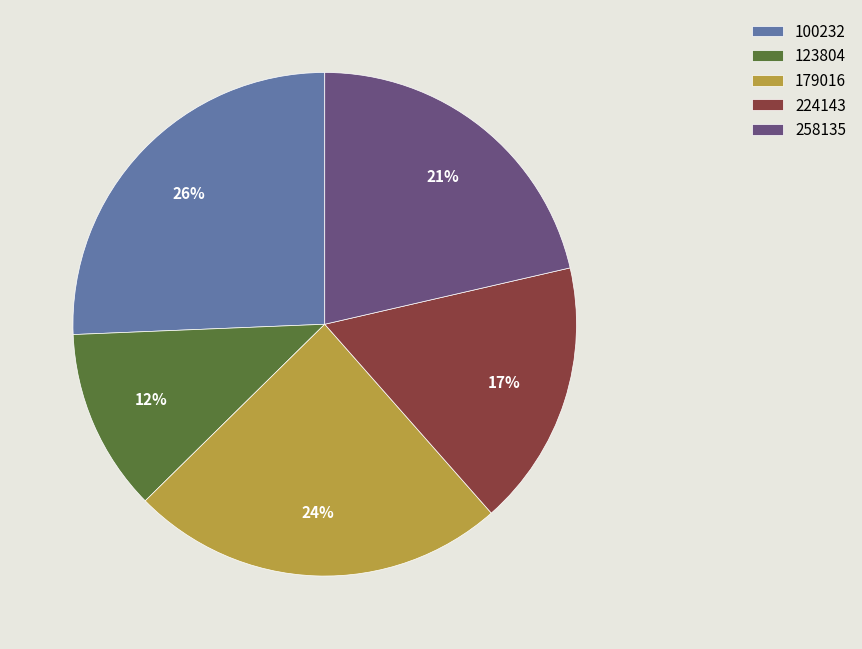

Which slice is the smallest?

123804